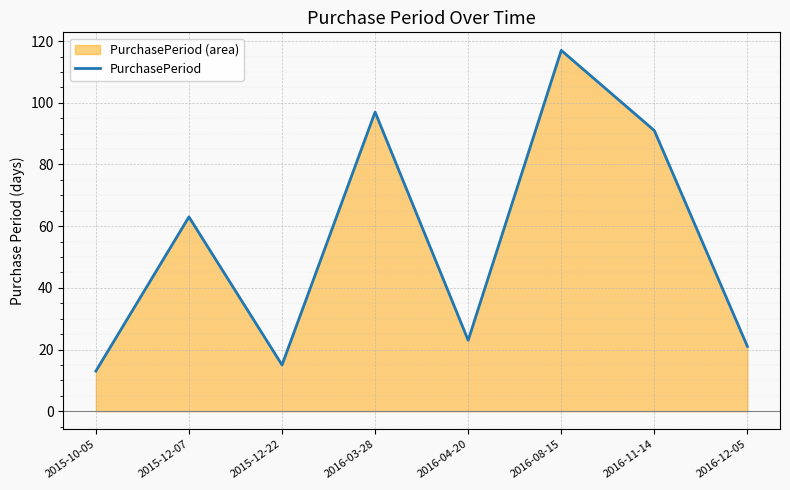

What is the difference between the values at 2016-11-14 and 2015-10-05?

78